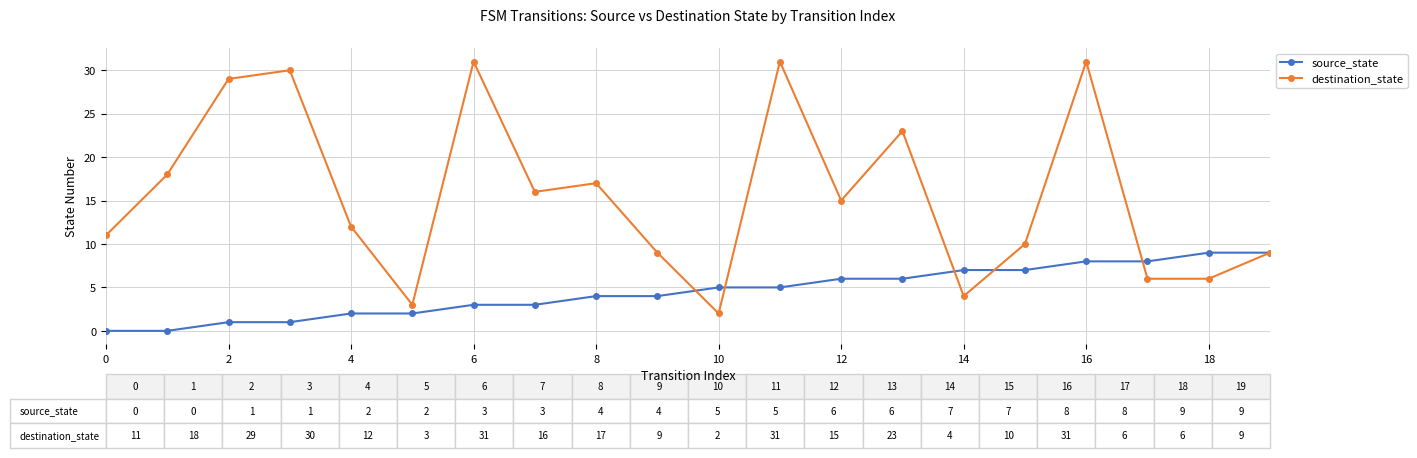

In destination_state, how many points are higher than both neighbors (excluding endpoints)?

6